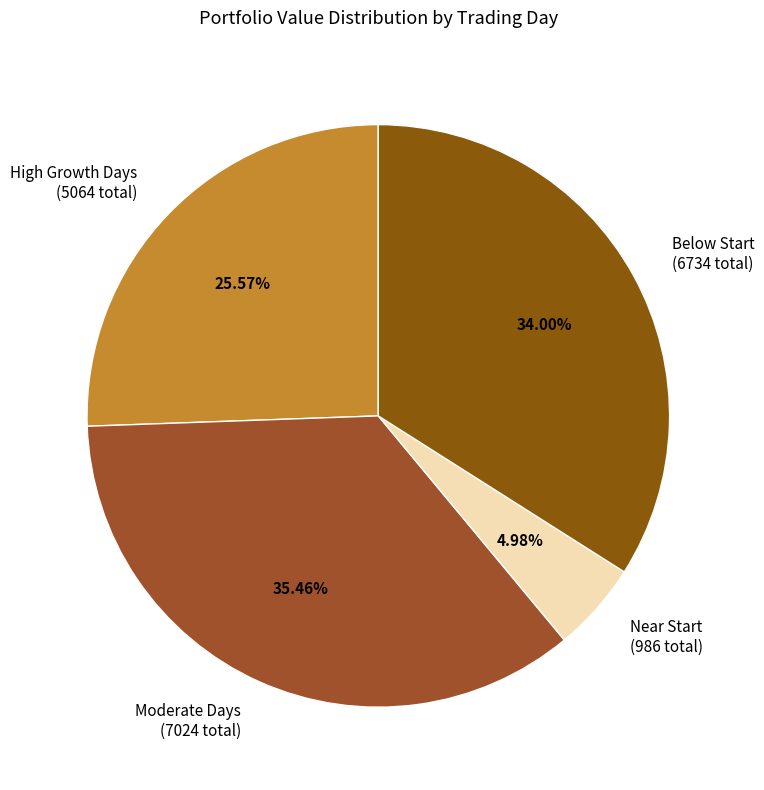

Is there any slice that represents more than half of the pie?

No